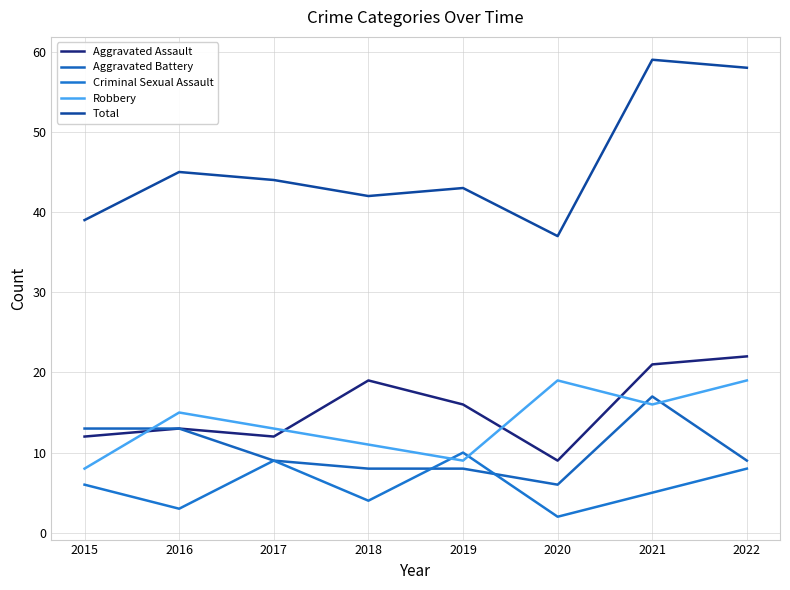

Is this an area chart (filled region under the line)?

No